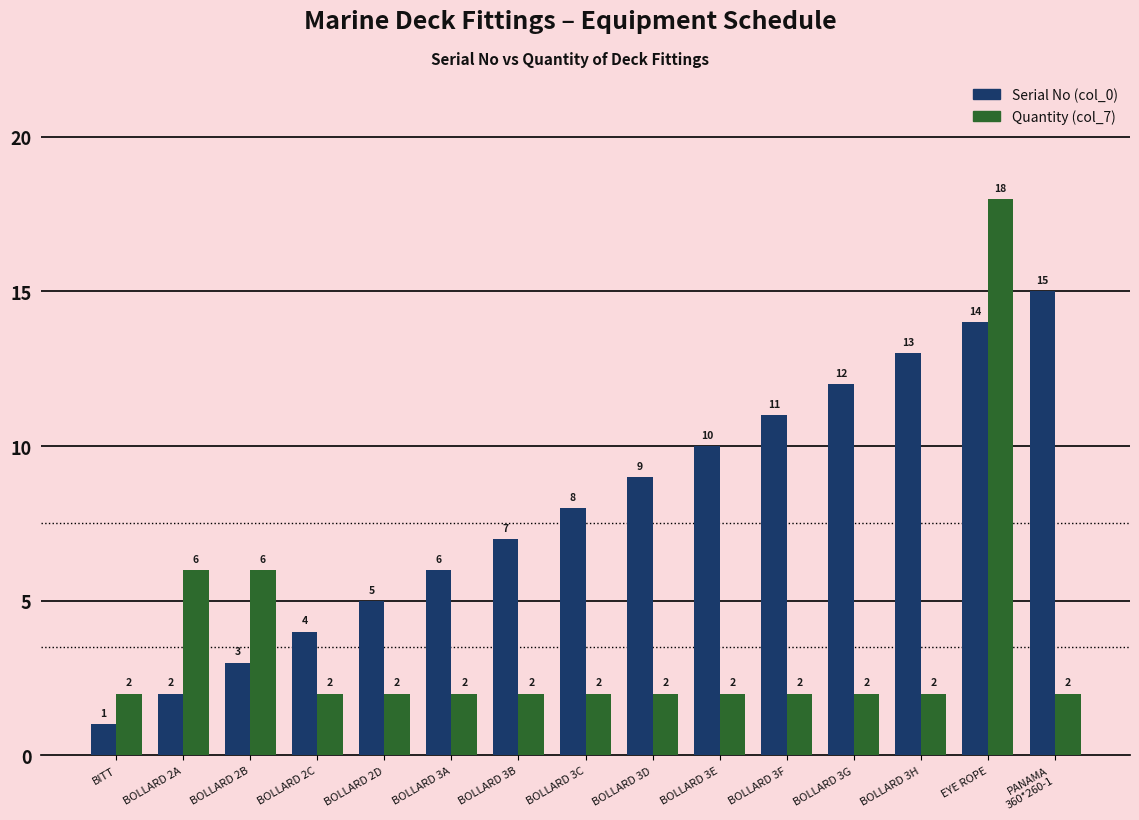

List the series in order of their overall mean, highest first.

Serial No (col_0), Quantity (col_7)